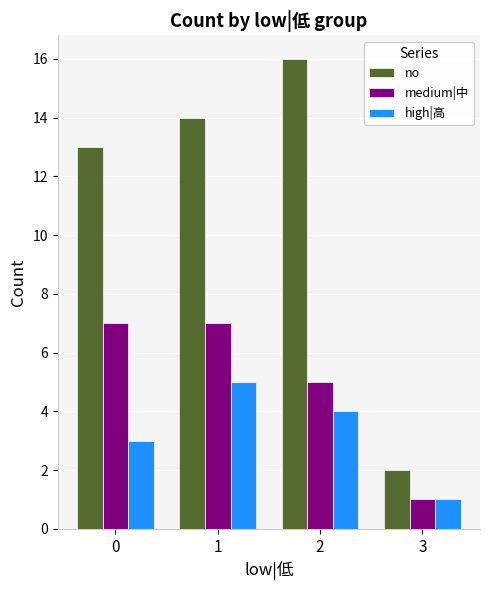

What is the value of the high|高 bar at the 4th from the left?

1